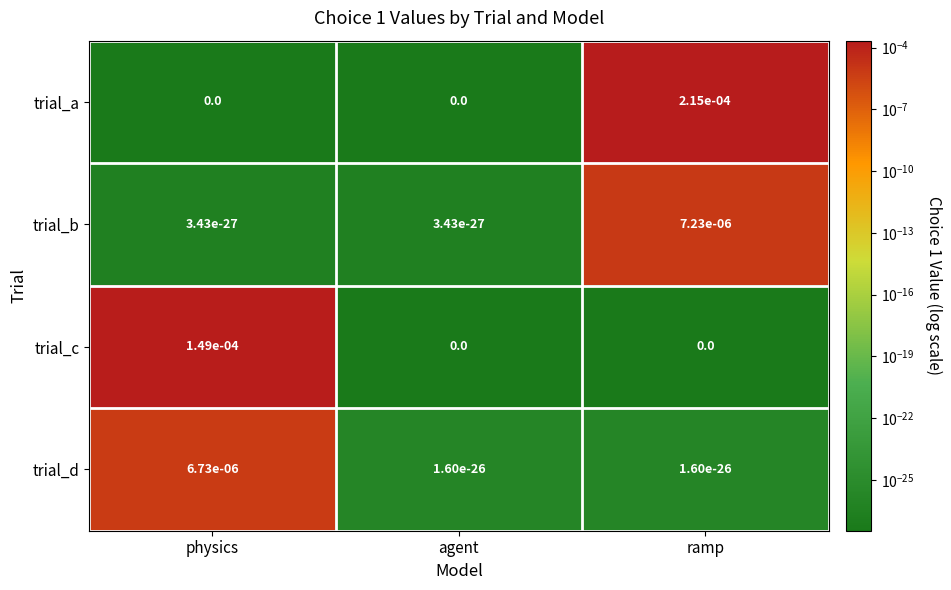

True or false: trial_c has a value of 0.0 at agent.

True